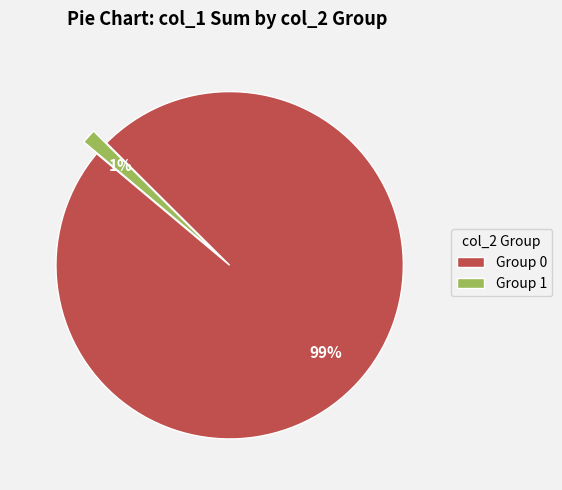

Is it true that Group 0 is 99% of the pie?

True